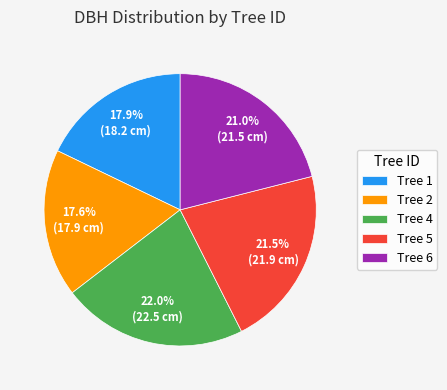

Does Tree 1 represent more than half of the total?

No